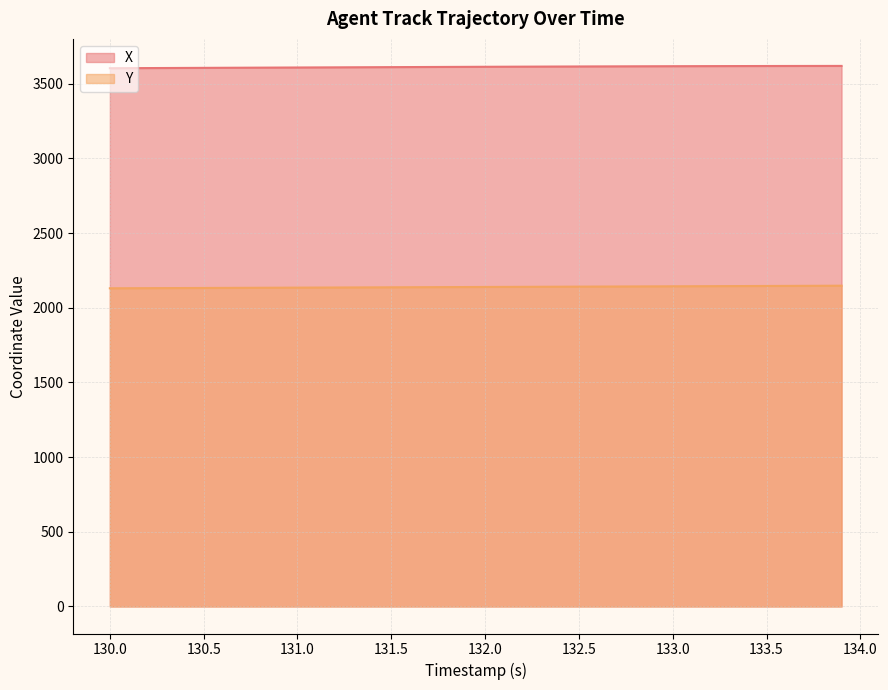

Is it true that Y equals 1469.0 at 132.5?

False